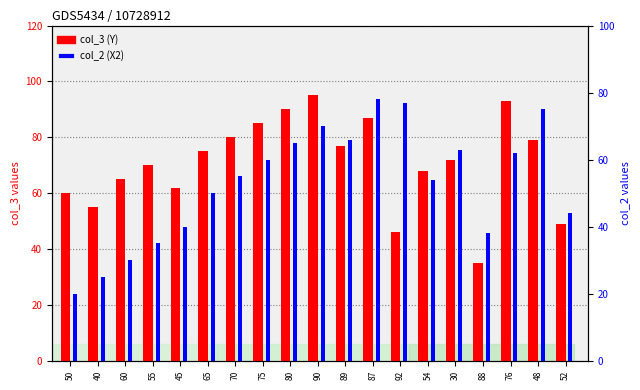

What is the spread (max minus min) of values at 45?

22